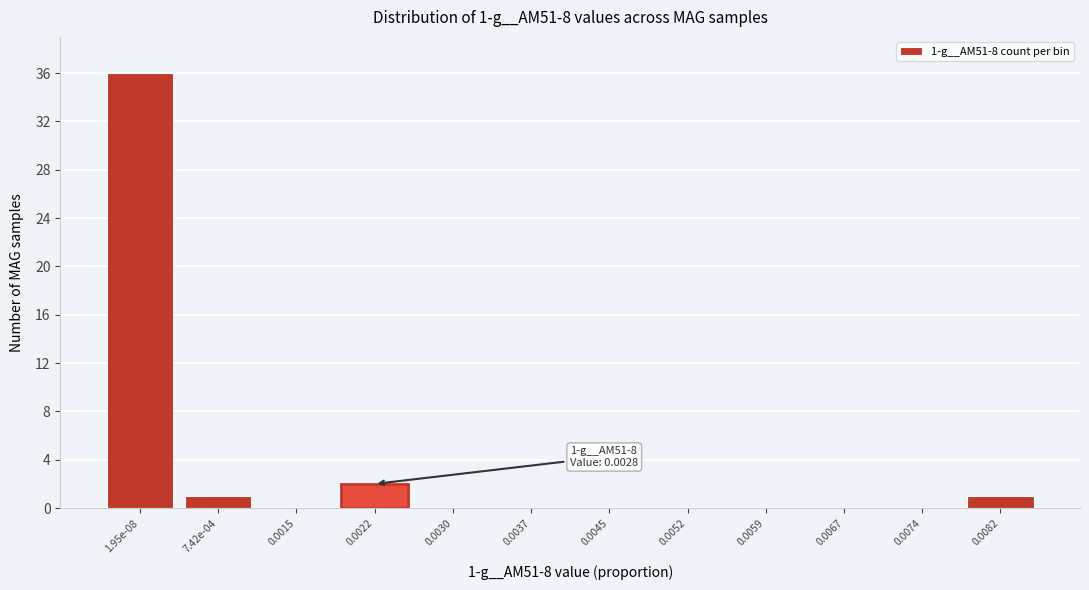

Reading left to right, transcribe all the data shown in this chart.

1.95e-08=36	7.42e-04=1	0.0015=0	0.0022=2	0.0030=0	0.0037=0	0.0045=0	0.0052=0	0.0059=0	0.0067=0	0.0074=0	0.0082=1